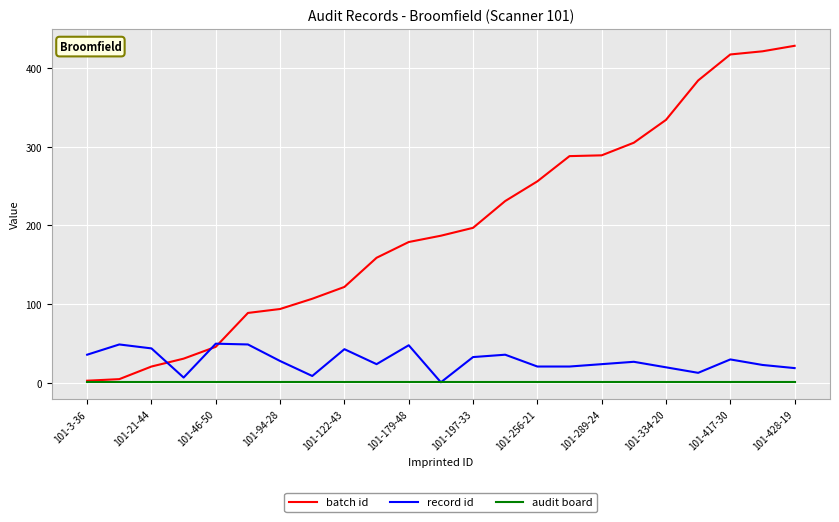

Does the chart display data point markers on the line(s)?

No